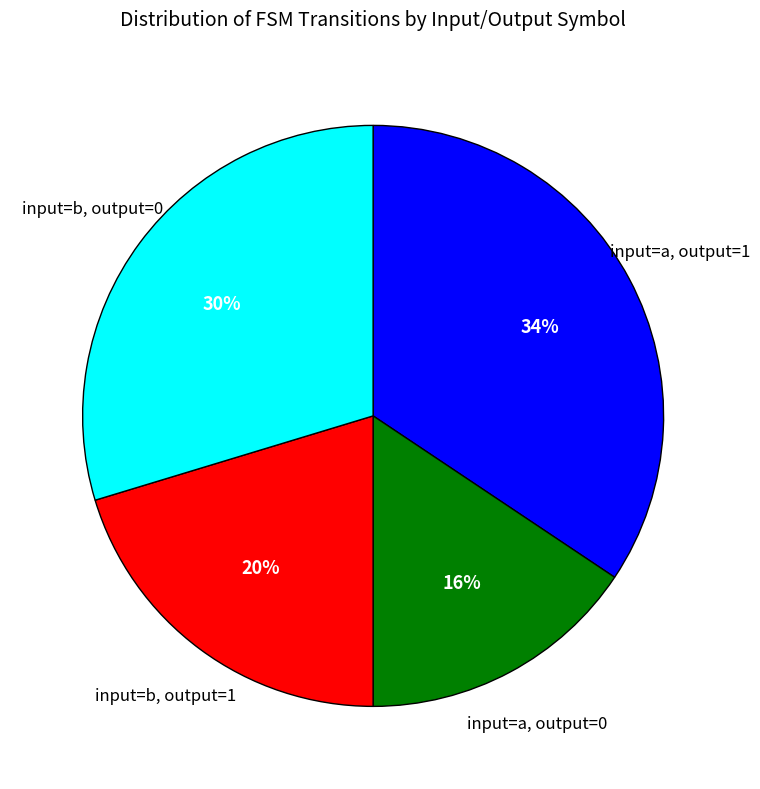

Which slice is the smallest?

input=a, output=0